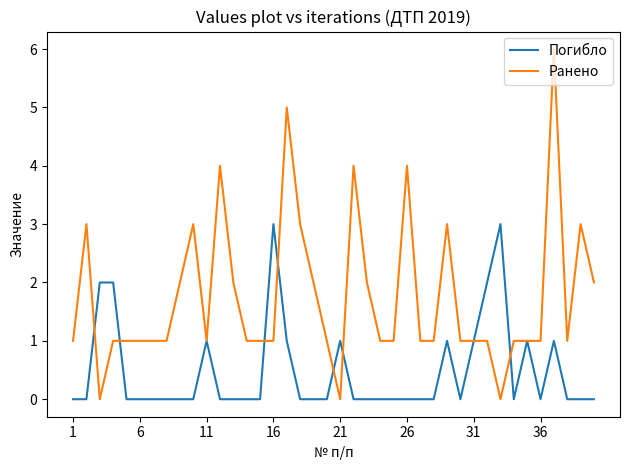

What is the greatest value displayed?

6